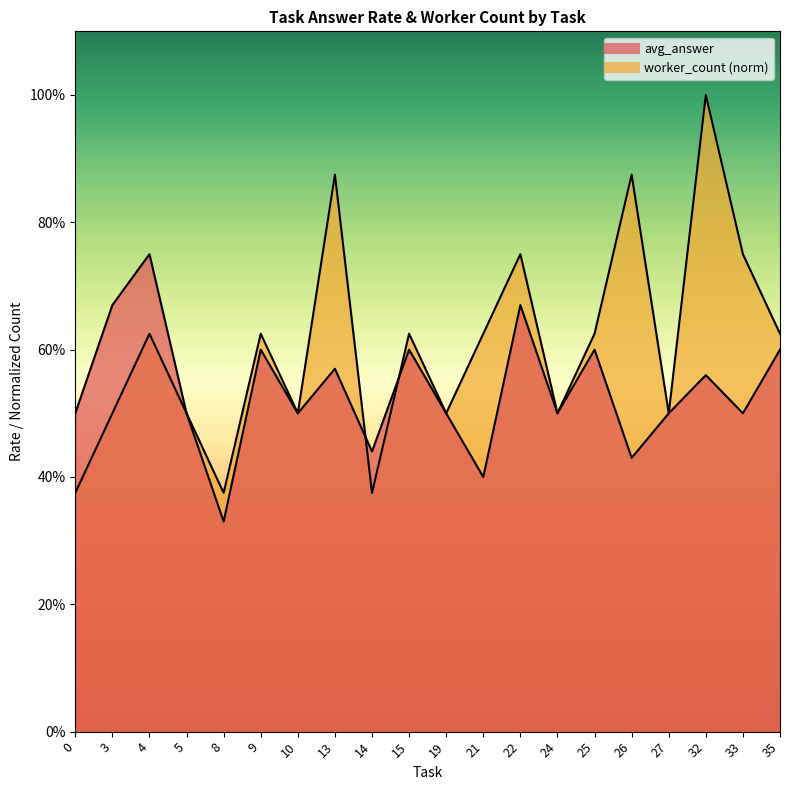

After their last crossing, which series has the higher values: avg_answer_line or worker_count_line?

worker_count_line